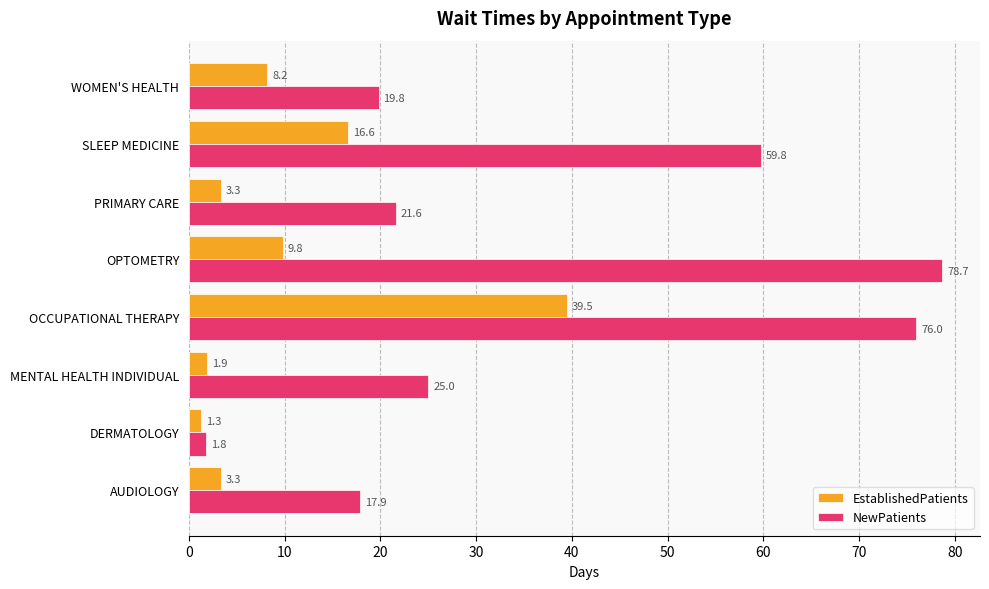

What is the difference between the maximum and second lowest values in the EstablishedPatients series?

37.6